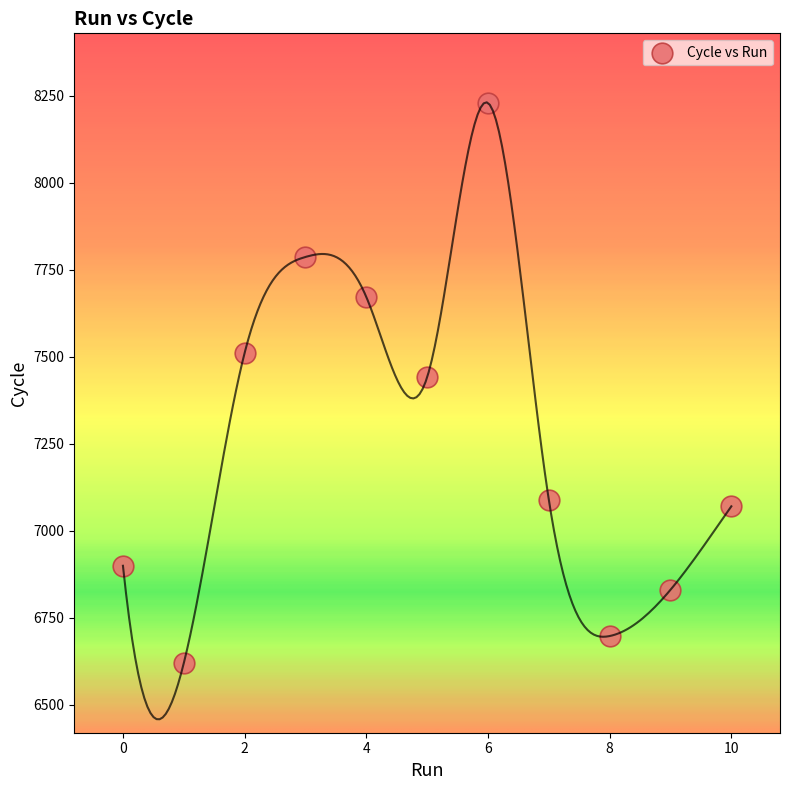

What is the average X value?

5